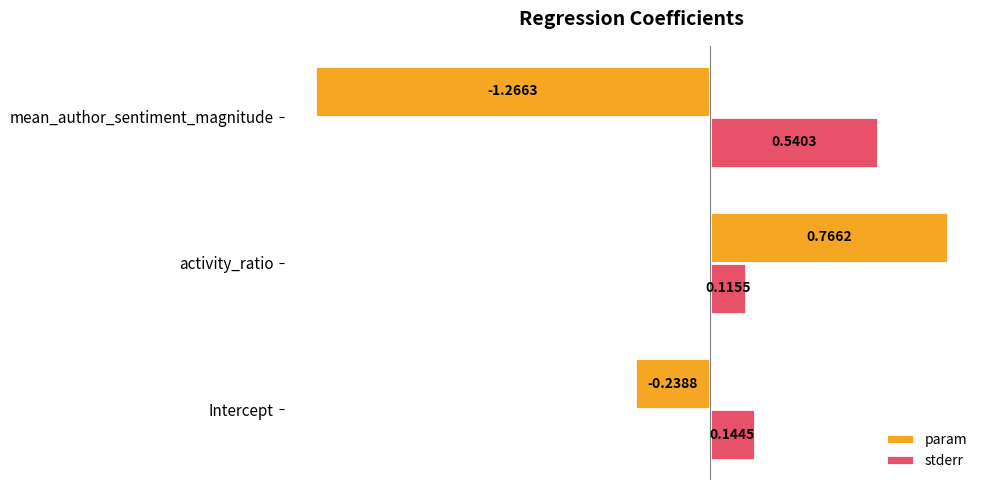

Rank the categories by param value from highest to lowest.

activity_ratio, Intercept, mean_author_sentiment_magnitude